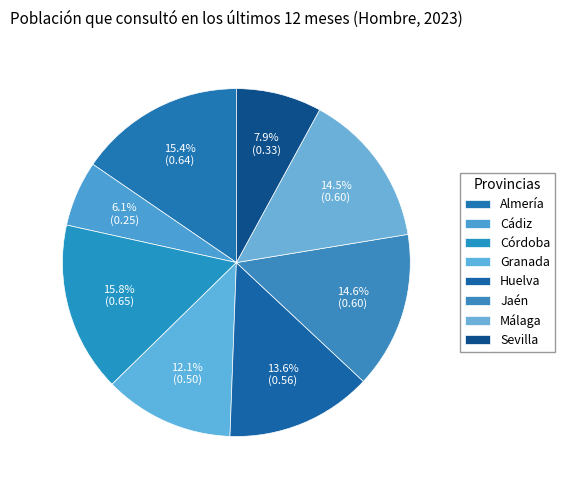

How many segments does this pie chart have?

8